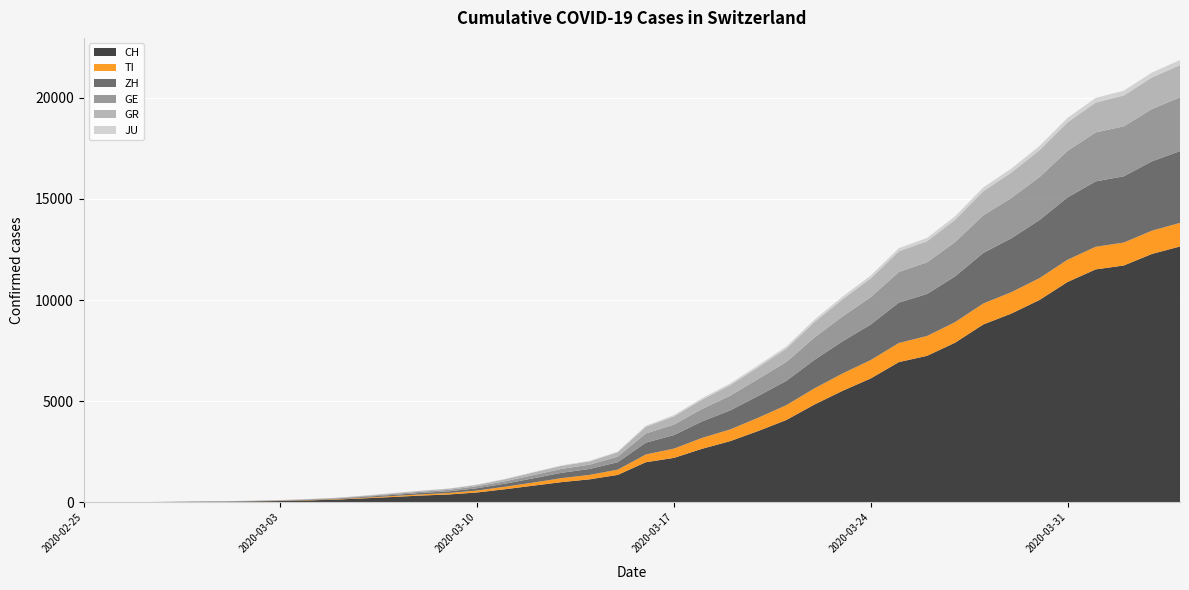

Reading right to left, extract all data points from this chart.

CH: 12652	12282	11712	11519	10897	10006	9334	8795	7894	7245	6936	6128	5518	4840	4075	3531	3028	2650	2200	1986	1359	1139	1002	827	652	491	392	337	268	200	139	98	69	49	35	29	19	8	4	0
TI: 1168	1152	1134	1119	1100	1081	1059	1037	1018	981	946	910	858	800	734	657	579	538	459	383	261	220	197	153	124	96	73	58	46	30	21	15	8	4	2	2	1	1	1	0
ZH: 3547	3427	3275	3233	3081	2869	2665	2499	2261	2076	1996	1756	1590	1410	1200	1077	939	815	669	584	366	294	263	211	151	114	80	72	56	40	25	19	13	10	7	6	2	2	0	0
GE: 2658	2587	2471	2421	2302	2125	1990	1858	1694	1567	1515	1353	1230	1103	934	840	726	619	518	455	276	213	193	159	121	96	76	60	44	35	22	16	13	10	9	8	4	1	1	0
GR: 1596	1558	1527	1476	1411	1329	1259	1191	1104	1041	1020	928	850	765	665	584	524	457	405	332	217	161	151	130	99	72	56	46	38	28	19	15	10	9	6	6	6	2	2	0
JU: 251	244	236	230	219	208	198	188	174	161	155	142	130	118	102	93	83	73	62	51	35	29	26	22	18	14	11	9	8	6	4	3	2	1	1	1	1	1	0	0